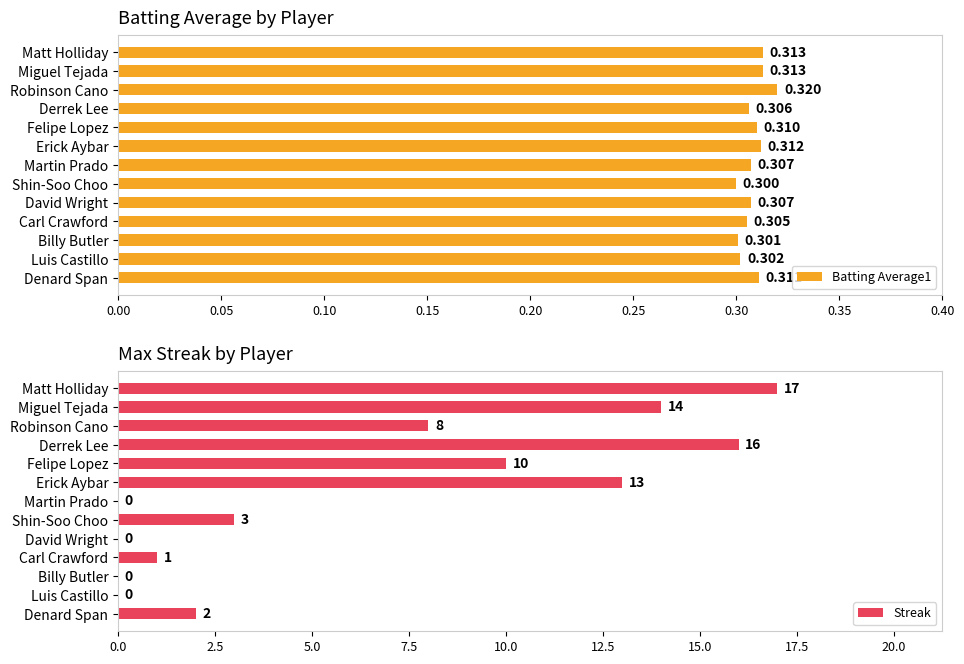

Rank the series by their average value, from lowest to highest.

Batting Average1, Streak